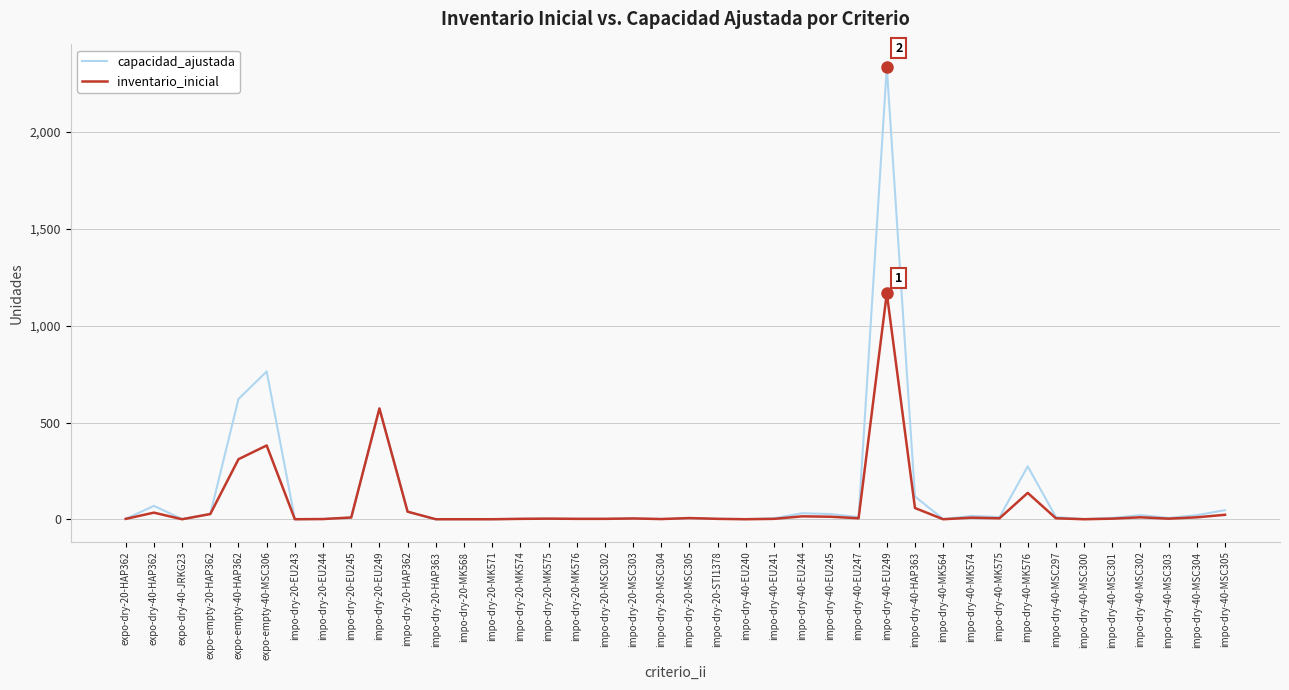

List the series in order of their peak value, highest first.

capacidad_ajustada, inventario_inicial